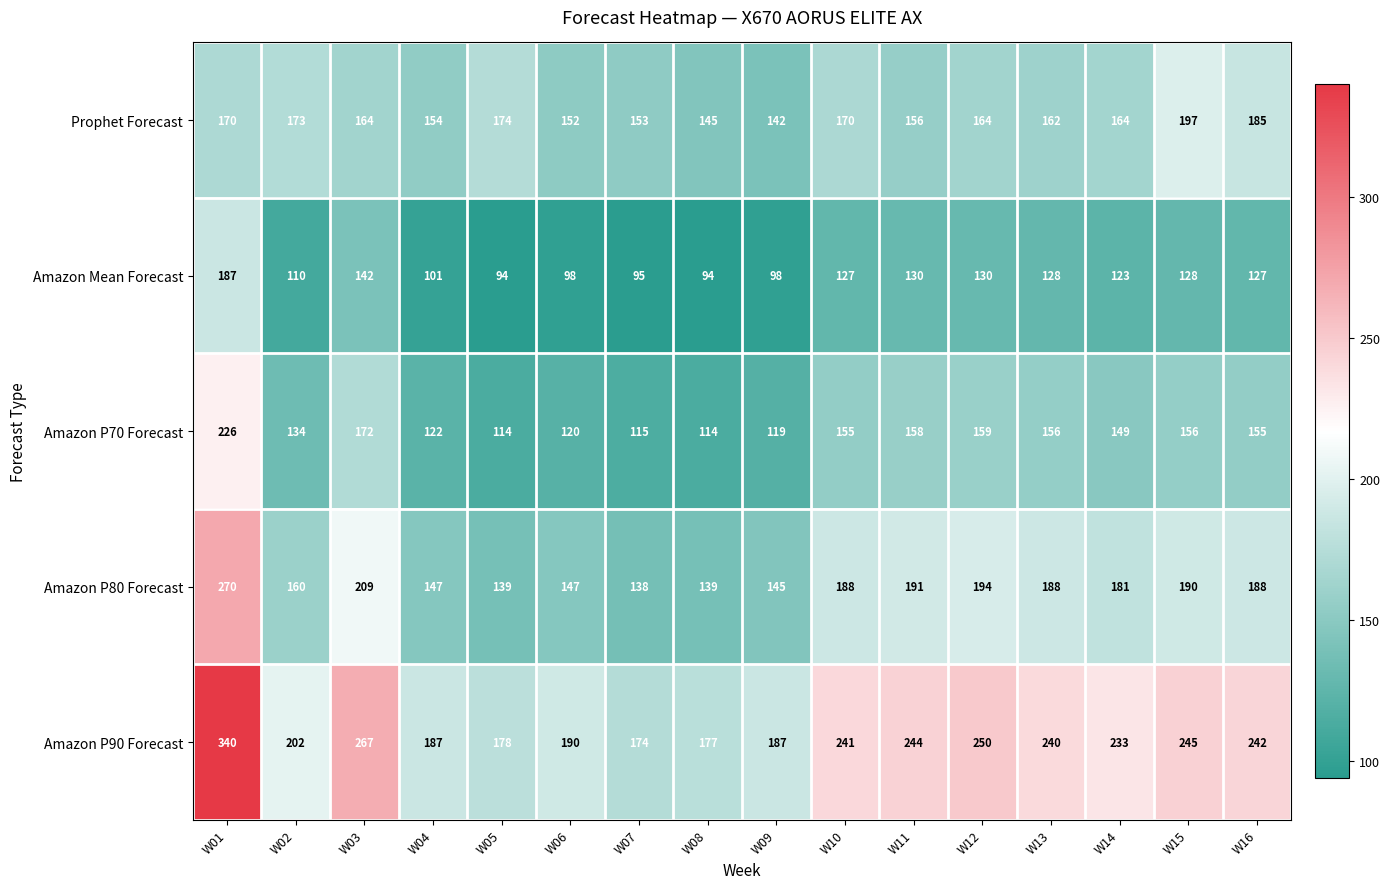

At how many categories does at least one series exceed 153?

16